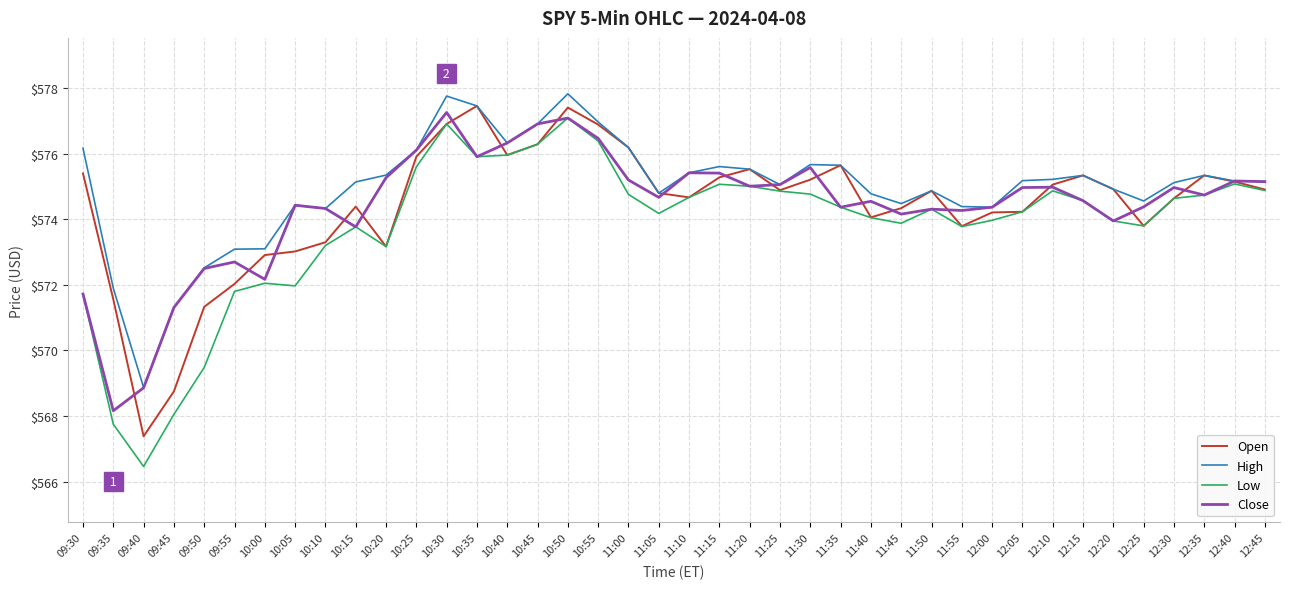

What is the spread (max minus min) of values at 12:25?

0.8